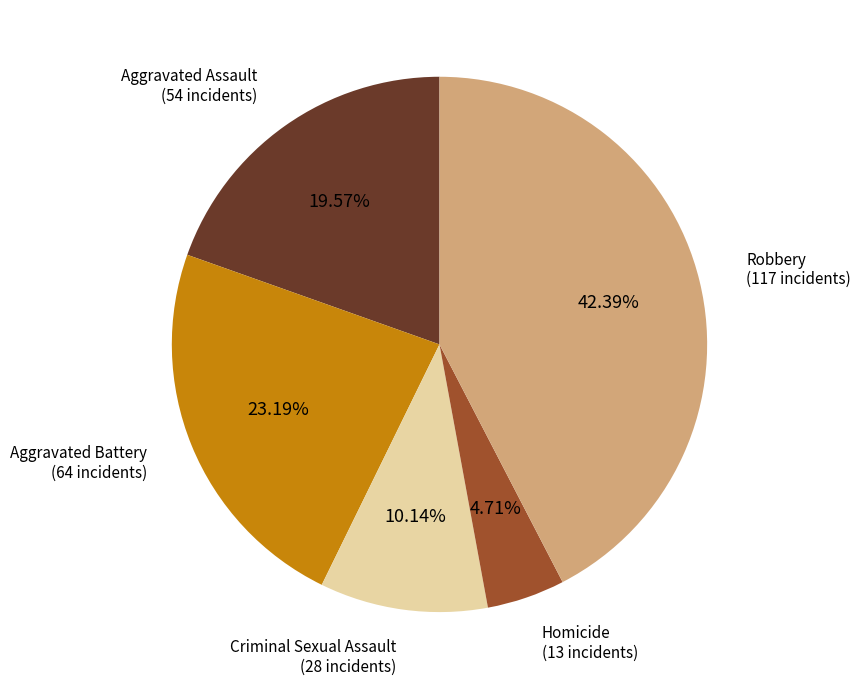

Is there any slice that represents more than half of the pie?

No